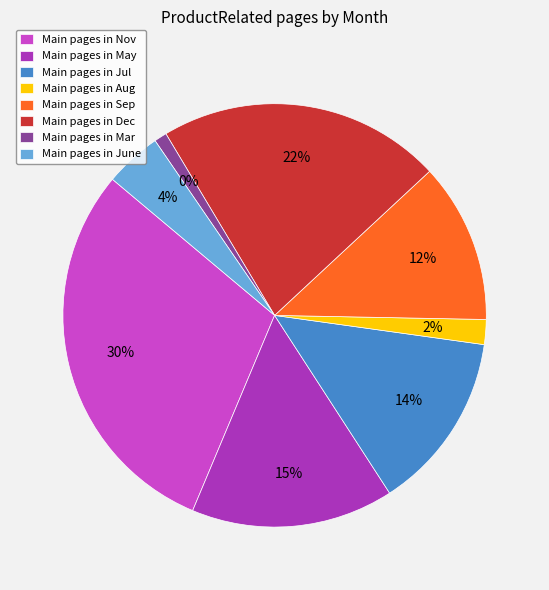

What is the smallest slice in the pie chart?

Mar